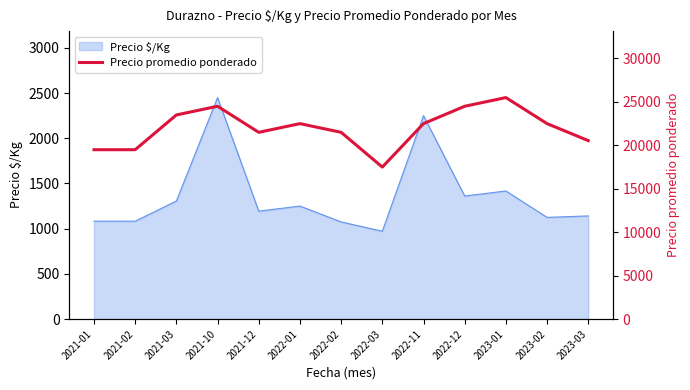

Does the chart display data point markers on the line(s)?

No